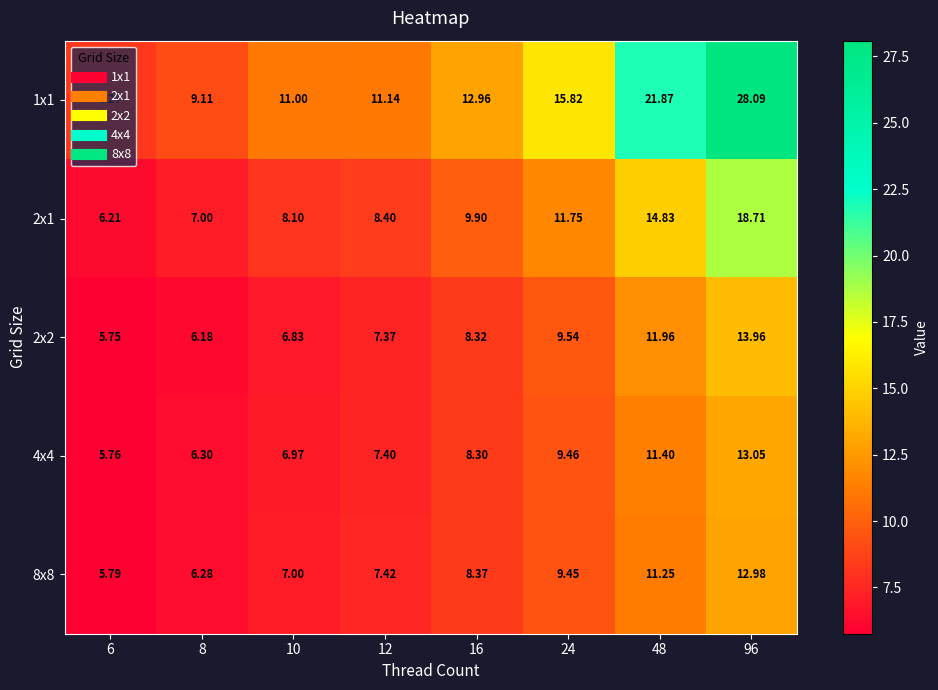

How many values in the 2x2 series exceed 8?

4